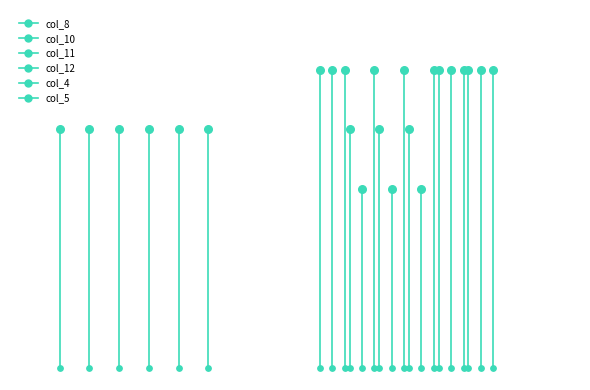

Which series contains the highest Y value?

col_8